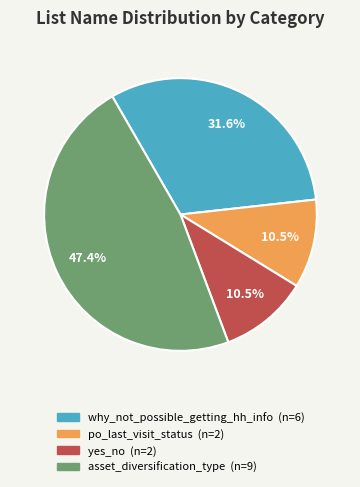

To the nearest percent, what is the difference between the yes_no and why_not_possible_getting_hh_info slice percentages?

21%